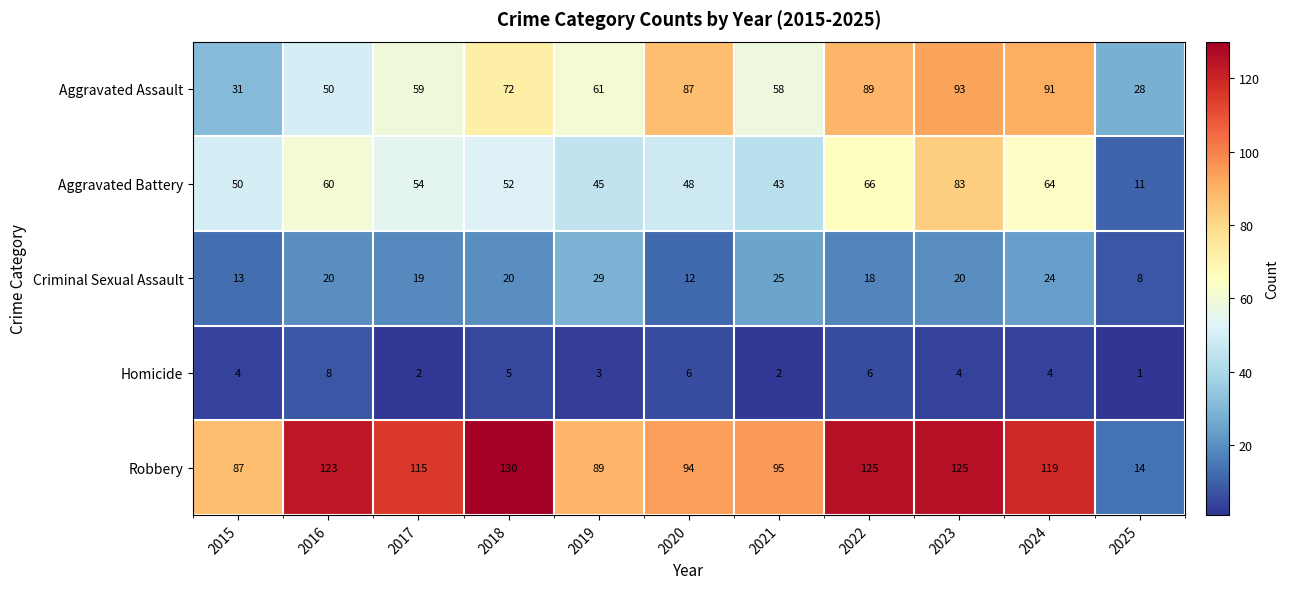

How many data points does each series have?

11